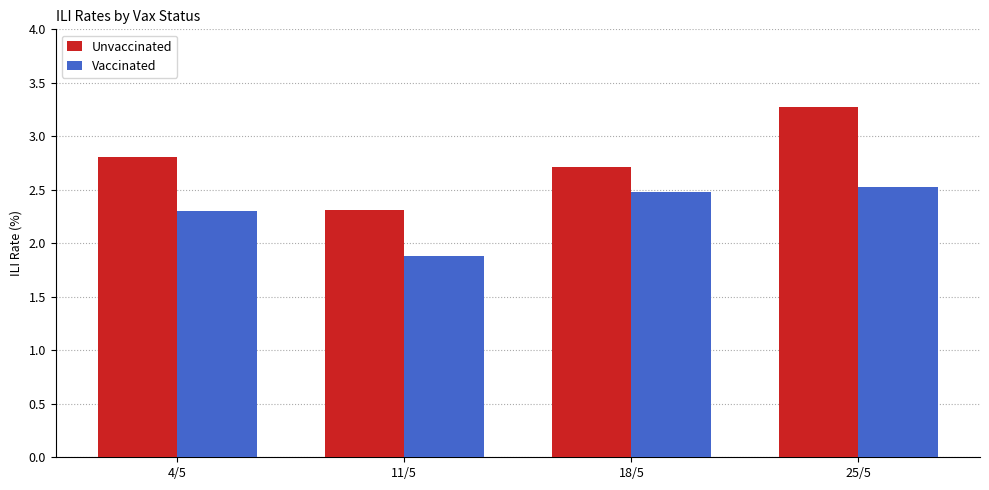

Is it true that Unvaccinated equals 3.0 at 11/5?

False